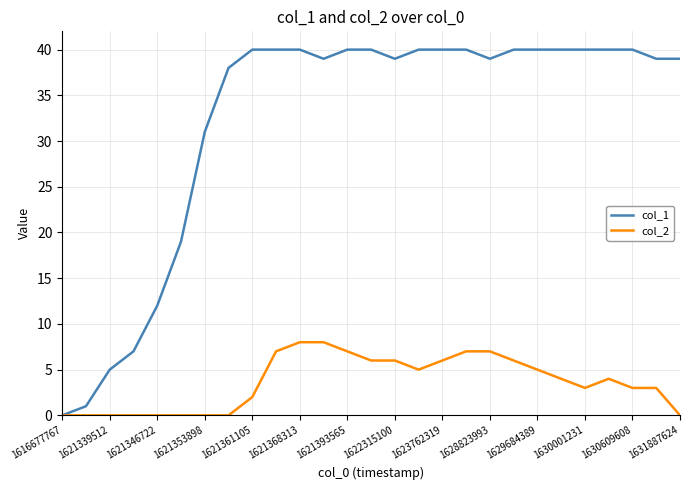

Which series has the largest range (max minus min)?

col_1